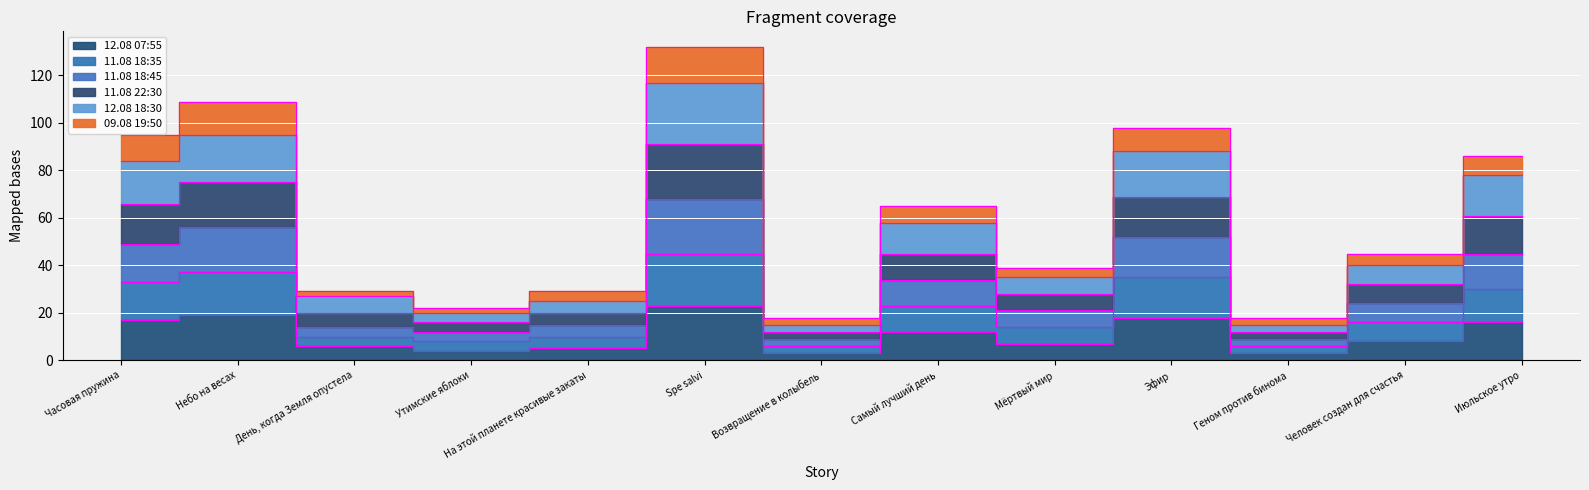

What is the value of the 12.08 07:55 point at the 11th from the left?

3